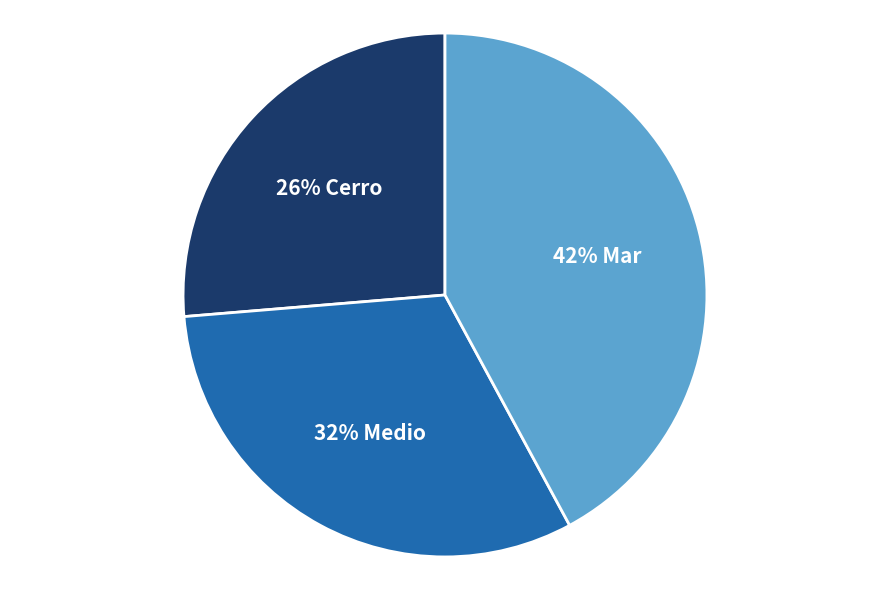

Count the number of slices in the pie.

3